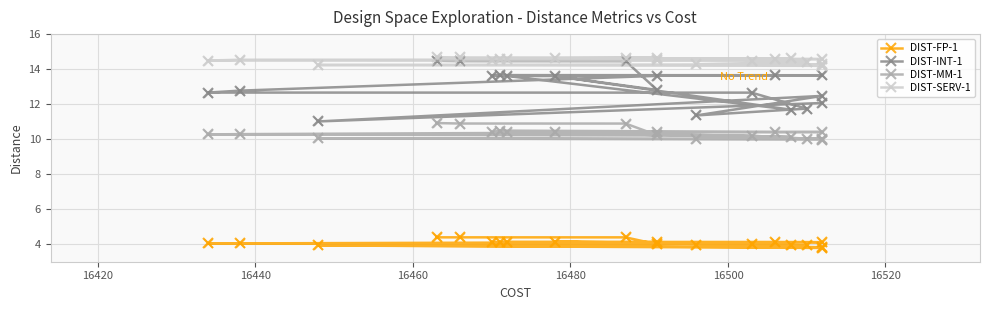

Which series has the largest total across all categories?

DIST-SERV-1